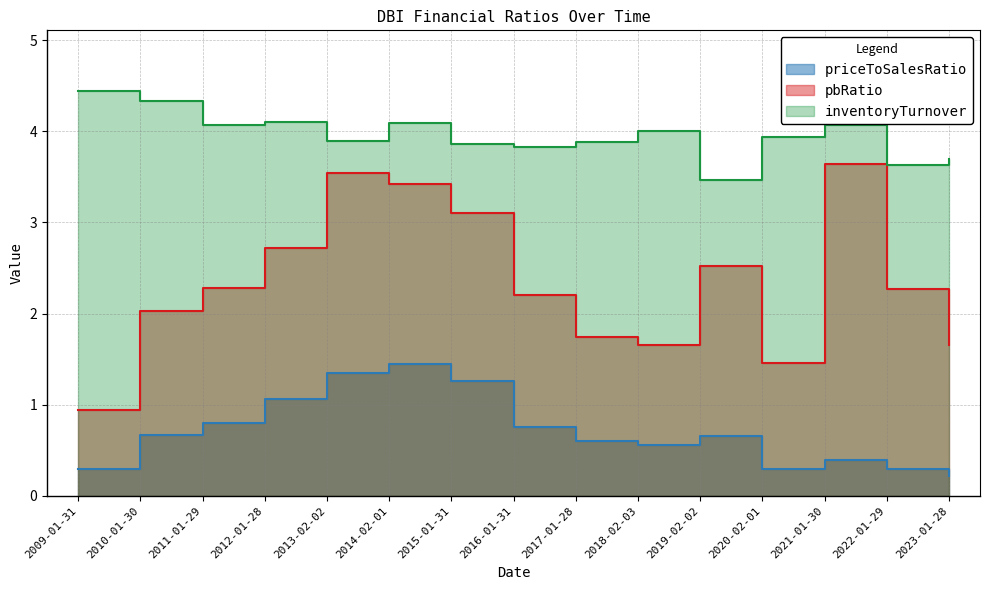

How many distinct data groups are displayed?

3